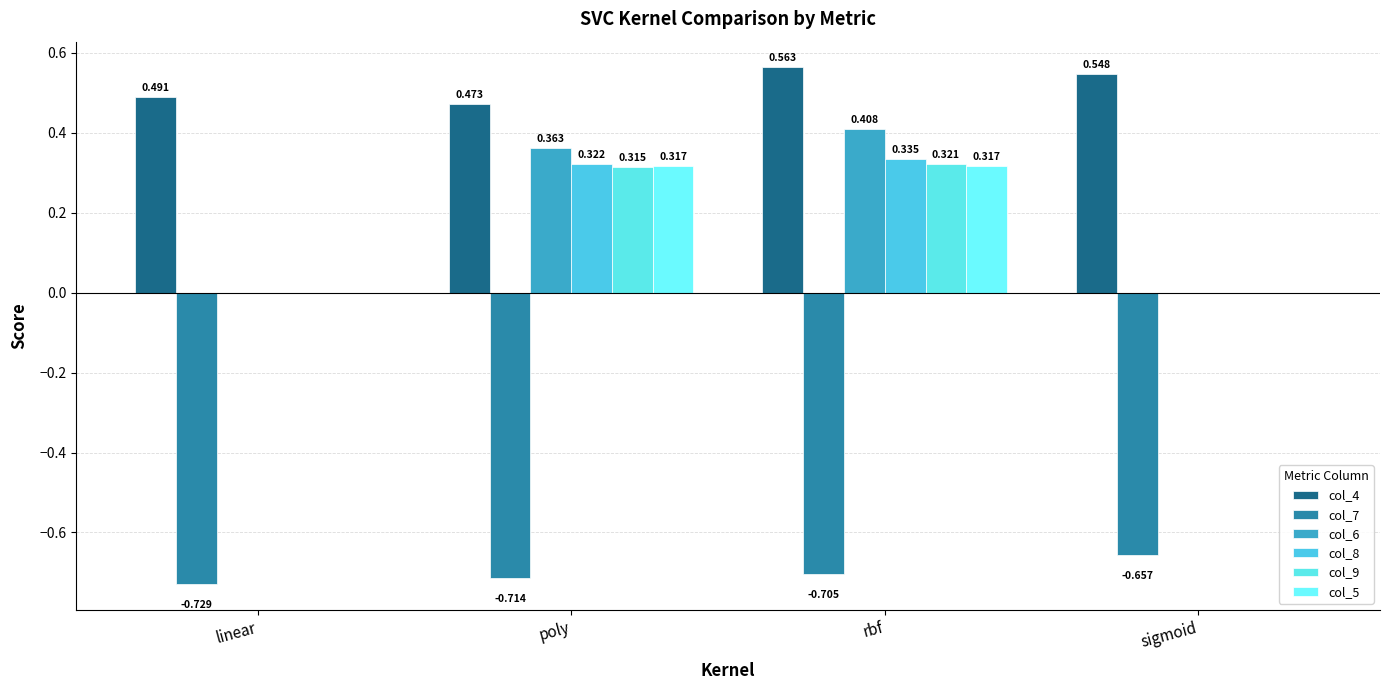

Where is col_8 nearest to the value 0?

linear